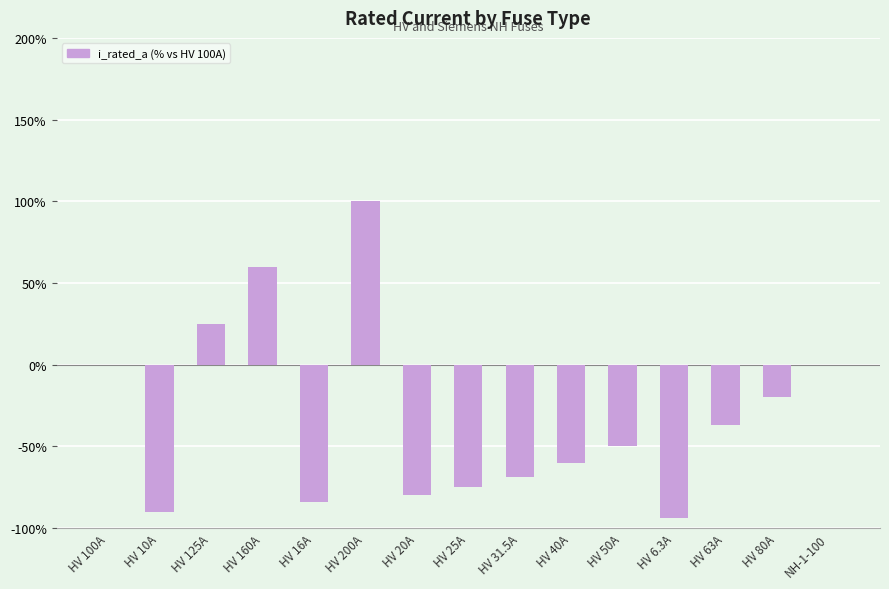

Which label corresponds to the largest value in the chart?

HV 200A